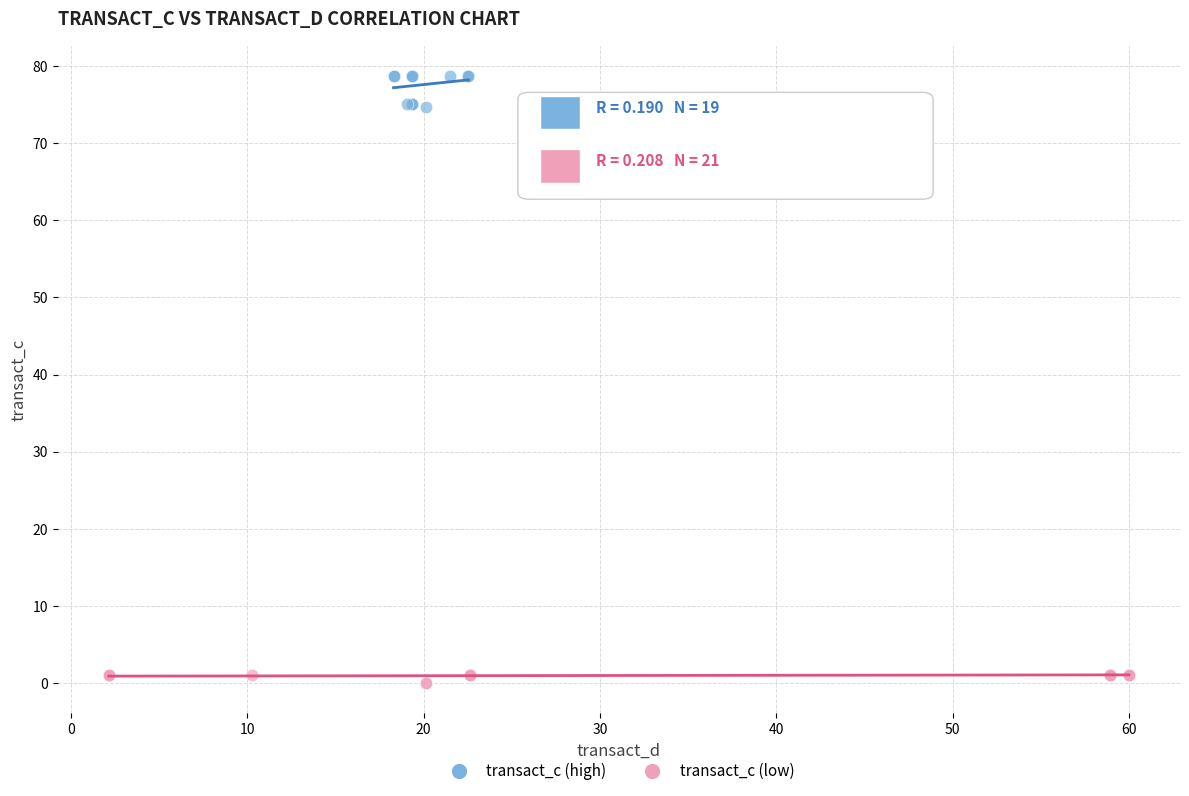

Which series contains the lowest Y value?

transact_c (low)